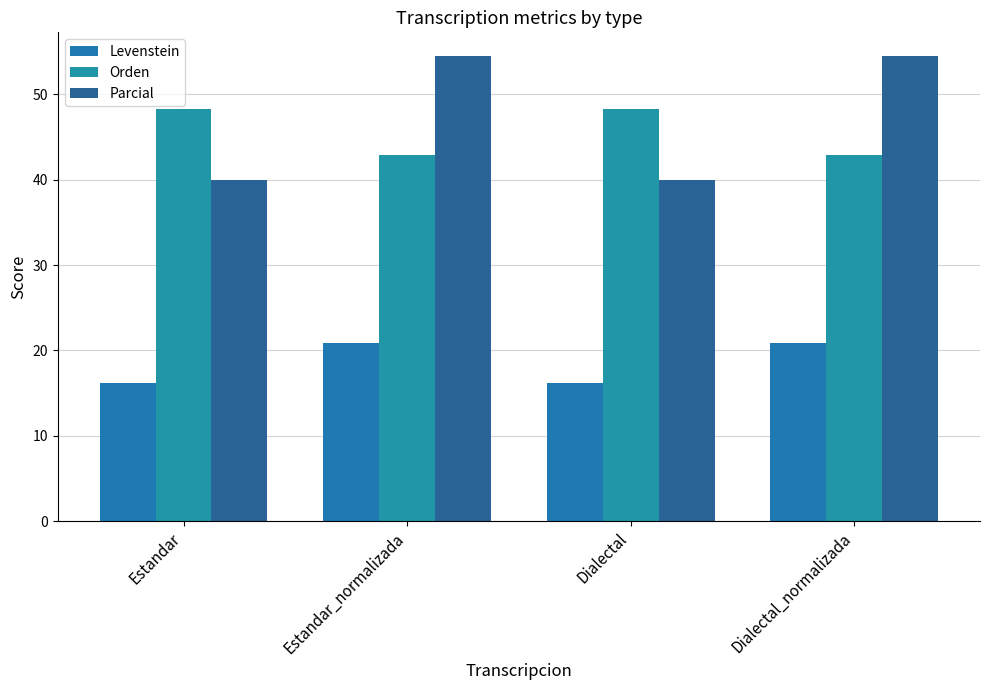

How many data points in Levenstein are less than 20?

2